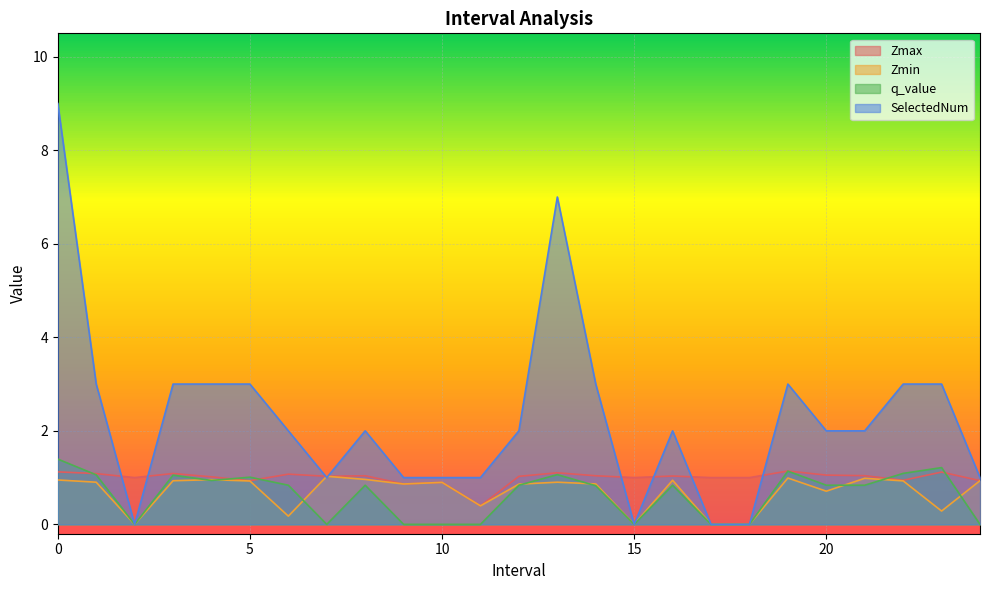

How many data points does each series have?

25